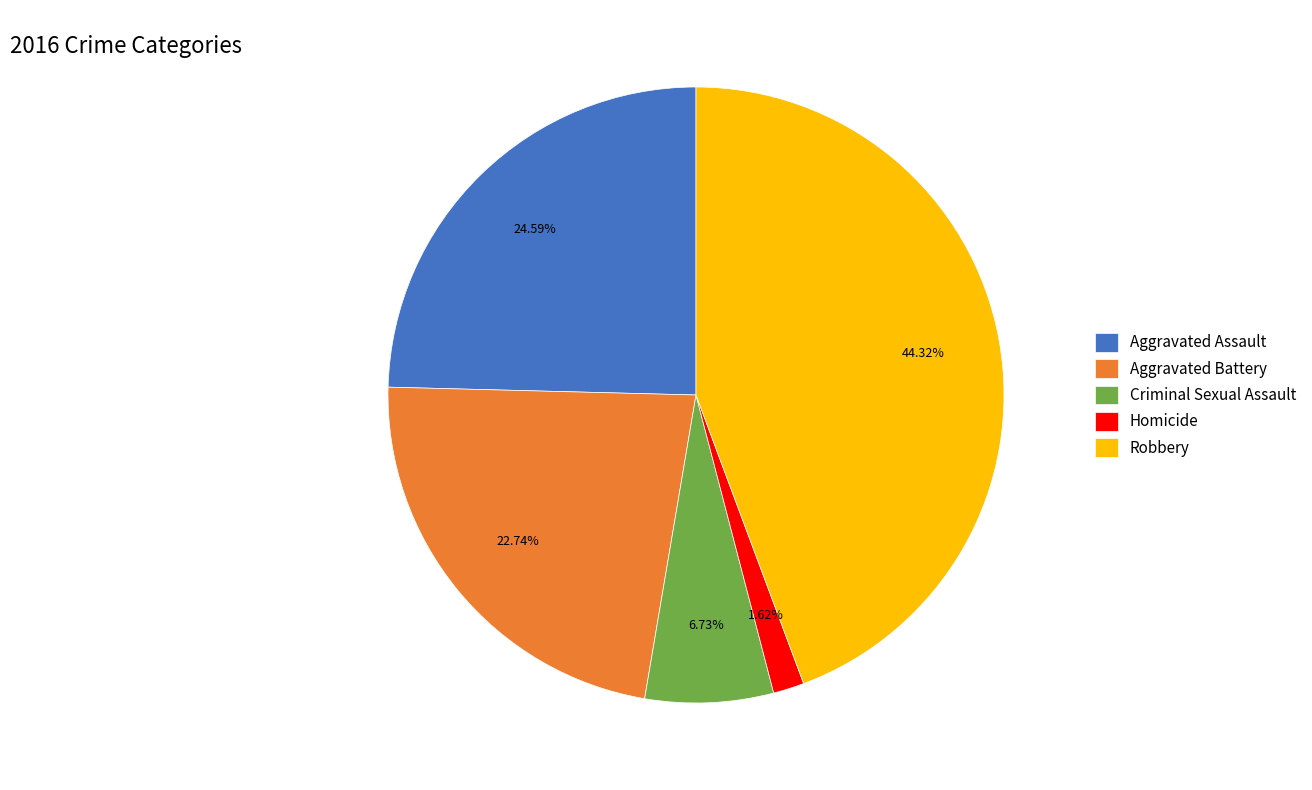

What percentage is the Robbery slice, to the nearest percent?

44%